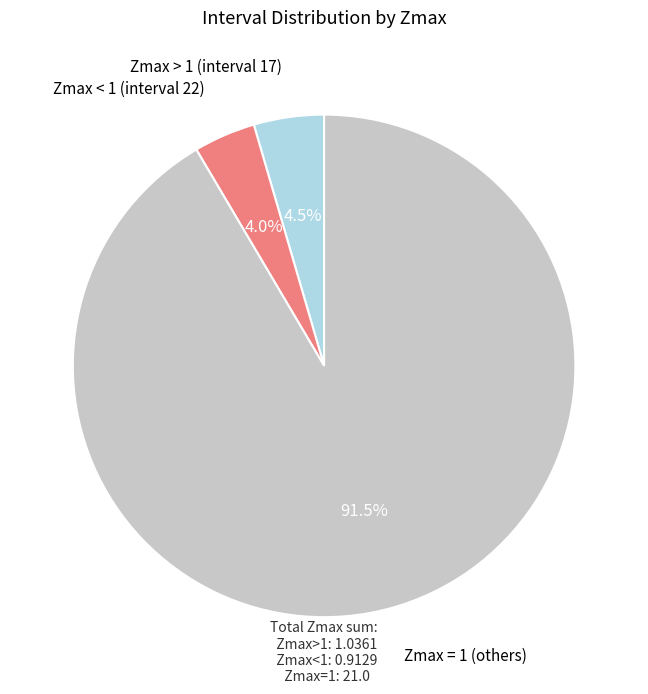

Is there a majority slice in this chart?

Yes